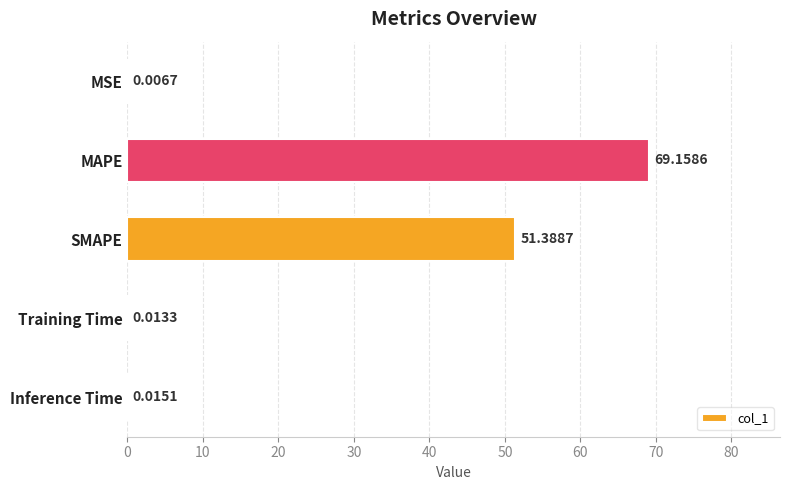

Which category has the highest value across all series?

MAPE